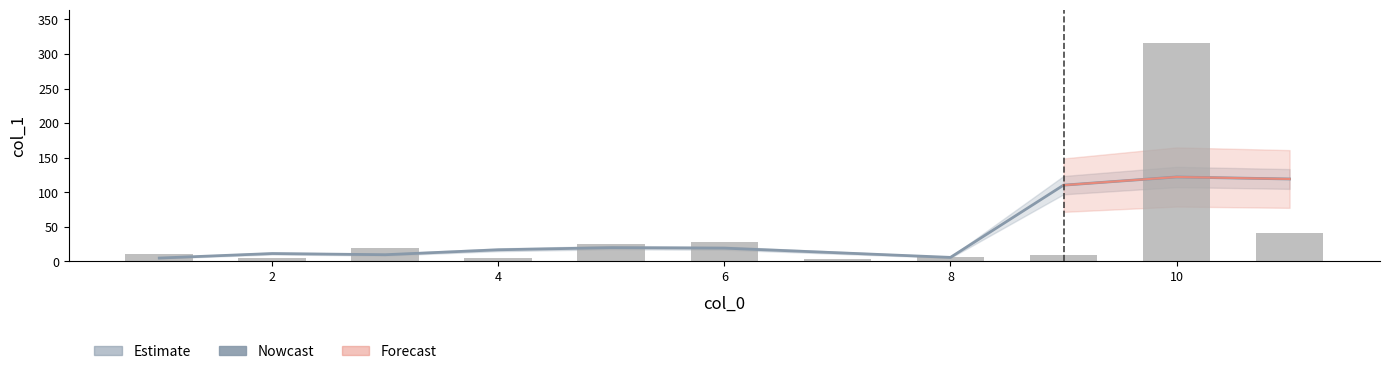

What is the sum of all values?

452.5